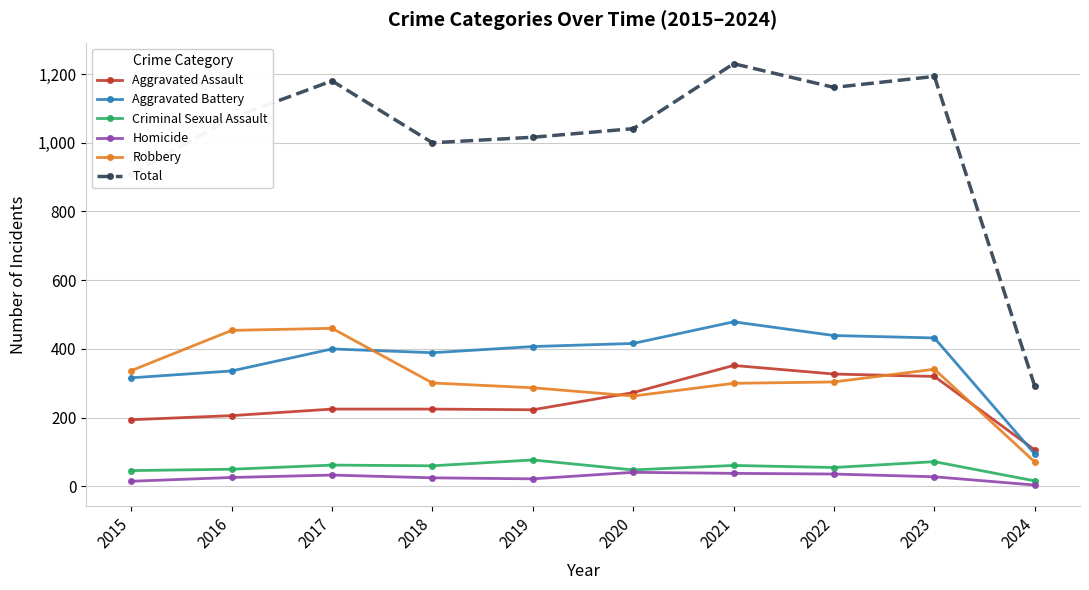

Is the value of Criminal Sexual Assault at 2016 greater than the value of Robbery at 2016?

No